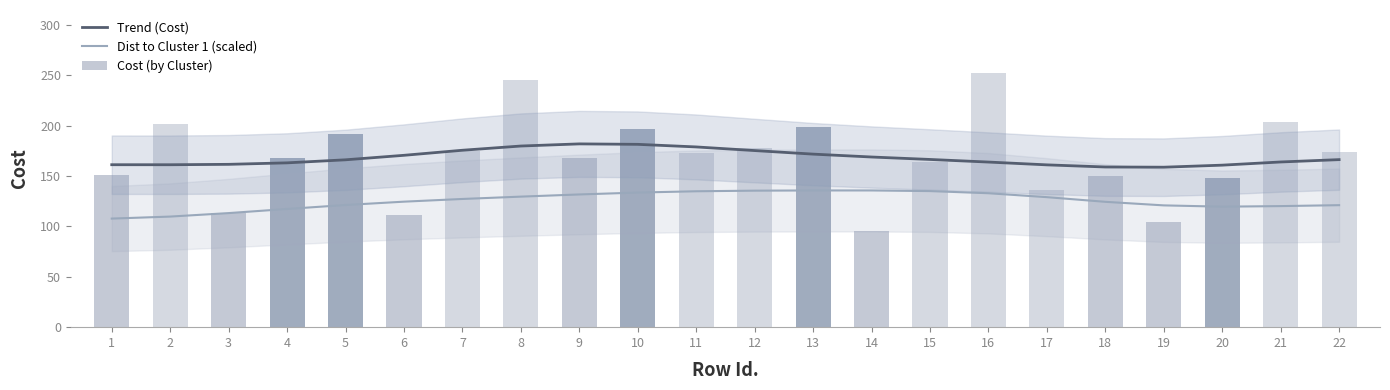

Which label corresponds to the largest value in the chart?

16